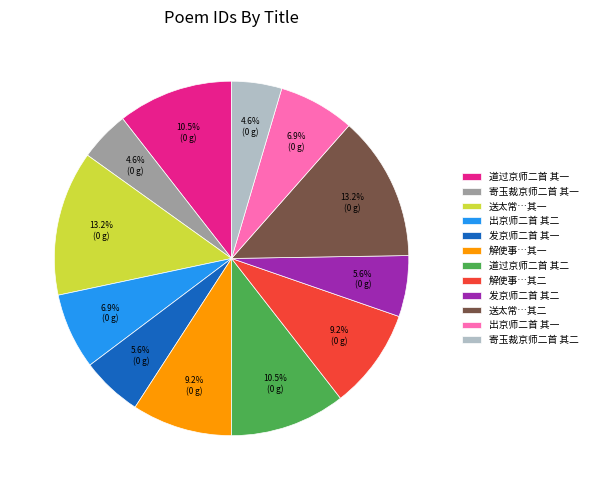

Is it true that 寄玉裁京师二首 其一 is 5% of the pie?

True